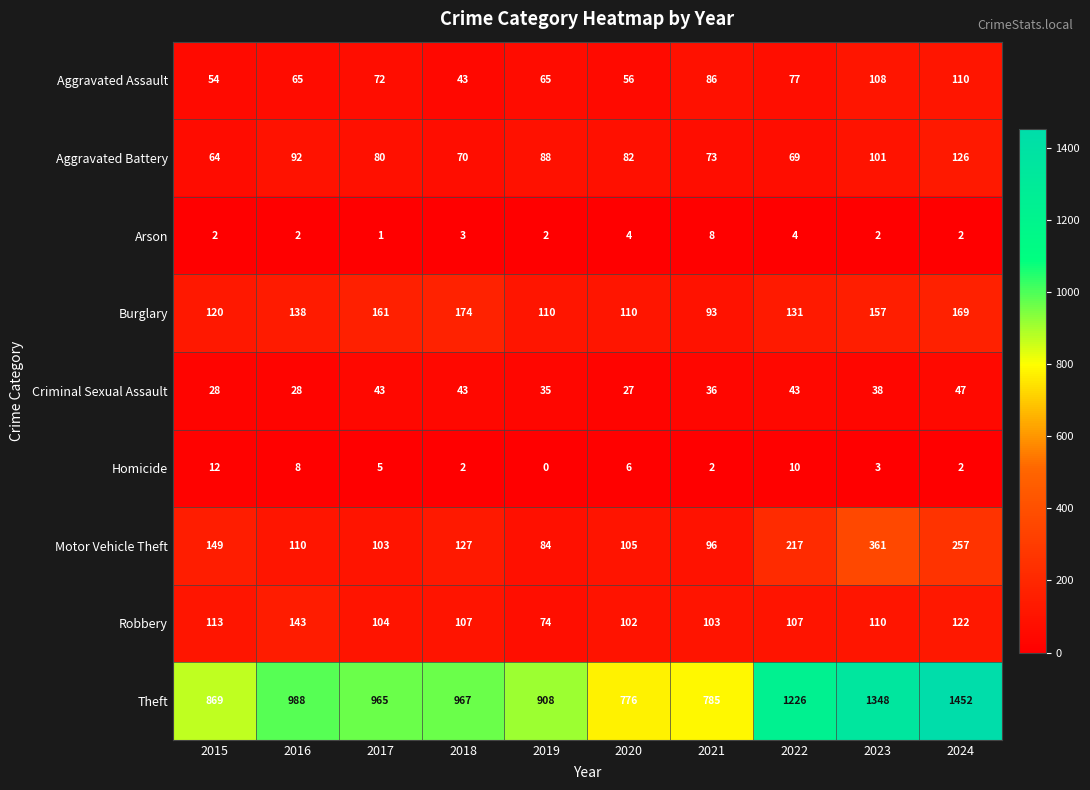

Between 2016 and 2022, which series saw the biggest shift?

Theft